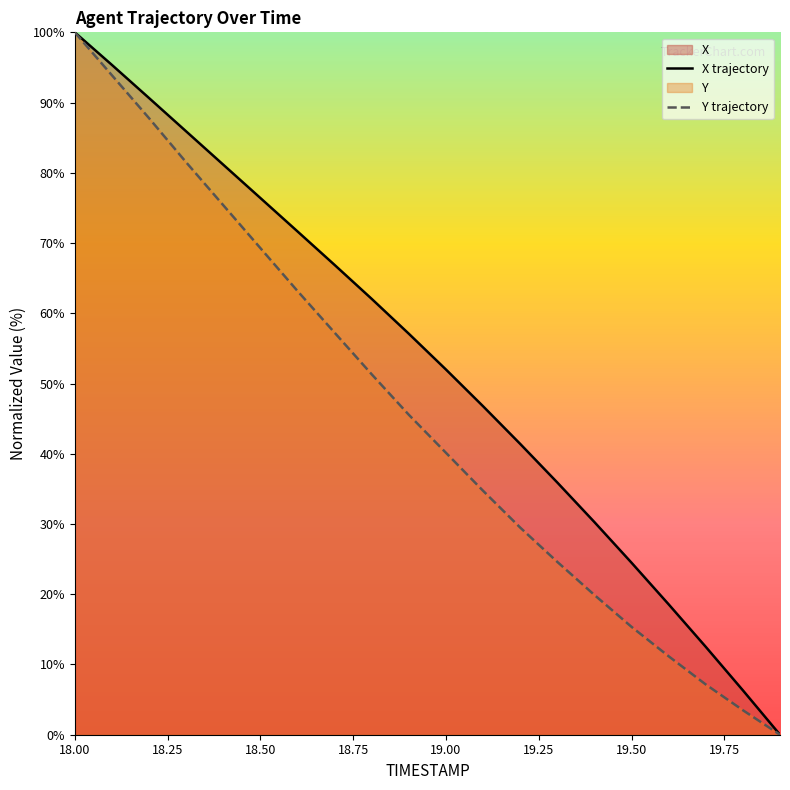

What is the difference between the maximum and second lowest values in the X trajectory series?

93.7